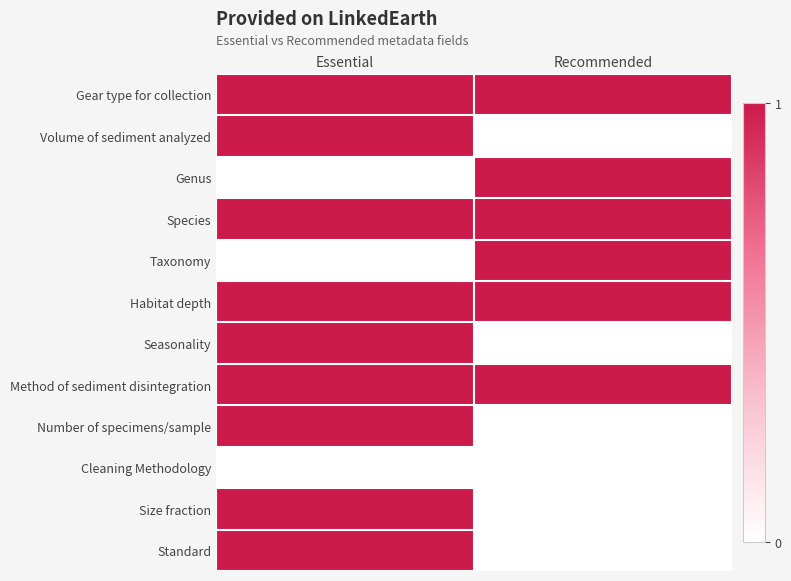

Reading left to right, extract all data points from this chart.

Gear type for collection: Essential=1	Recommended=1
Volume of sediment analyzed: Essential=1	Recommended=0
Genus: Essential=0	Recommended=1
Species: Essential=1	Recommended=1
Taxonomy: Essential=0	Recommended=1
Habitat depth: Essential=1	Recommended=1
Seasonality: Essential=1	Recommended=0
Method of sediment disintegration: Essential=1	Recommended=1
Number of specimens/sample: Essential=1	Recommended=0
Cleaning Methodology: Essential=0	Recommended=0
Size fraction: Essential=1	Recommended=0
Standard: Essential=1	Recommended=0